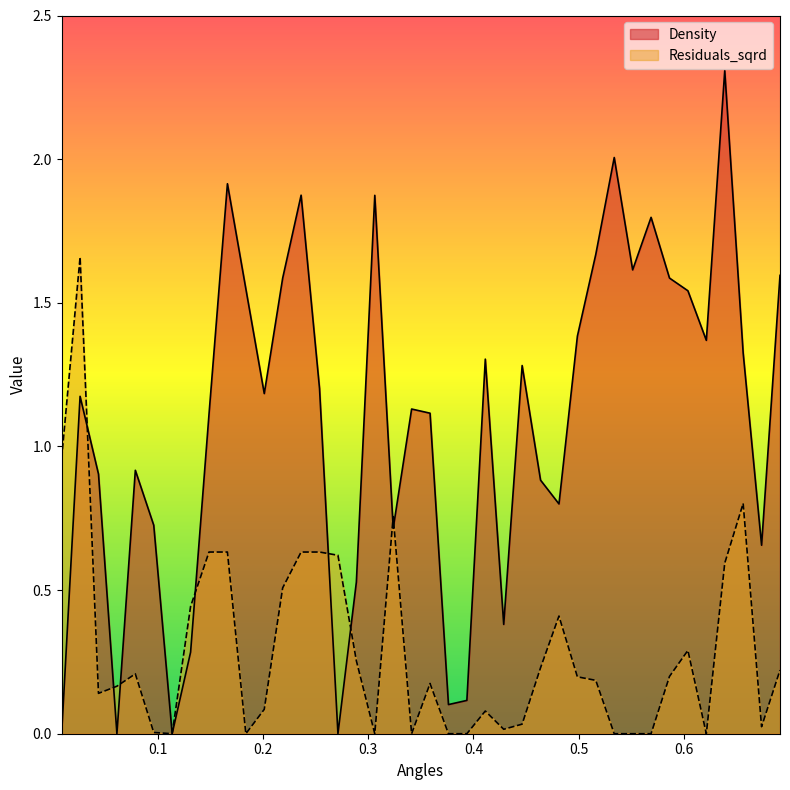

Rank the categories by Residuals_sqrd value from lowest to highest.

0.11376240806871116, 0.18377004380330264, 0.30628340633883777, 0.34128722420613344, 0.3762910420734292, 0.3937929510070771, 0.53380822247626, 0.5513101314099079, 0.5688120403435558, 0.6213177671444994, 0.0962604991350633, 0.42879676887437285, 0.673823493945443, 0.4462986778080207, 0.41129485994072496, 0.20127195273695053, 0.043754772334119674, 0.06125668126776755, 0.35878913313978134, 0.5163063135426122, 0.49880440460896436, 0.5863139492772037, 0.07875859020141542, 0.6913254028790909, 0.4638005867416686, 0.2887814974051899, 0.6038158582108515, 0.48130249567531647, 0.13126431700235902, 0.21877386167059837, 0.6388196760781473, 0.271279588471542, 0.1487662259360069, 0.16626813486965475, 0.23627577060424626, 0.2537776795378941, 0.3237853152724856, 0.6563215850117952, 0.008750954466823935, 0.026252863400471806